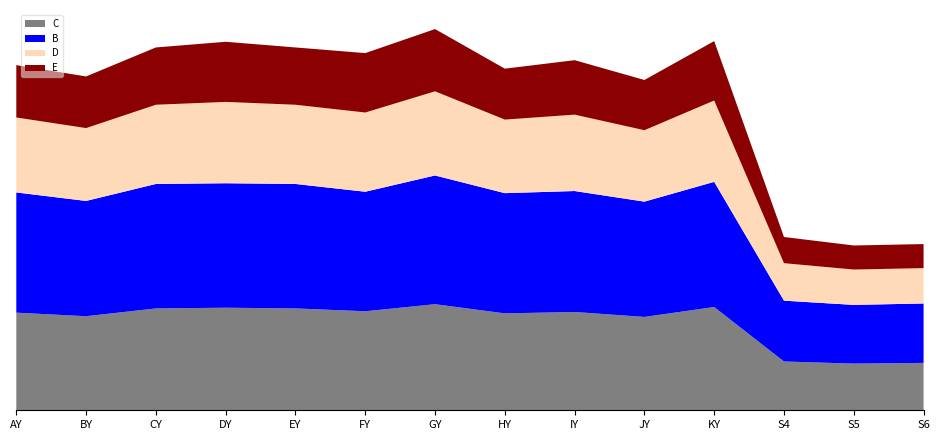

Reading left to right, extract all data points from this chart.

C: 138	133	144	145	144	140	150	137	139	132	146	69	66	67
E: 74	73	81	85	81	84	88	72	77	71	84	37	34	34
B: 170	163	176	176	176	169	182	170	171	163	177	86	83	84
D: 106	103	112	115	112	112	119	104	108	101	115	53	50	50